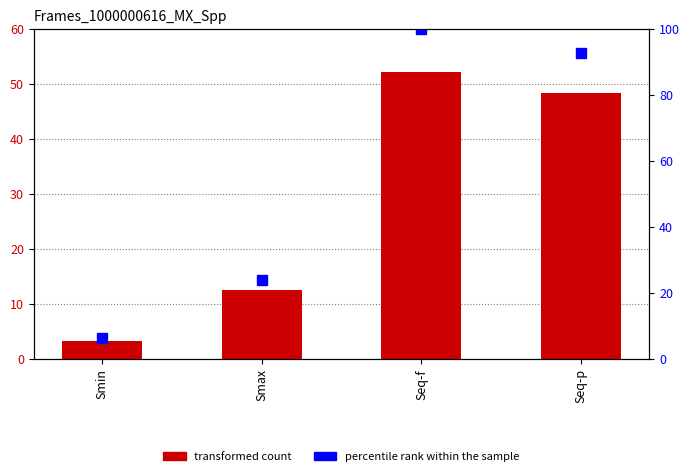

What position from the right is Seq-f?

2